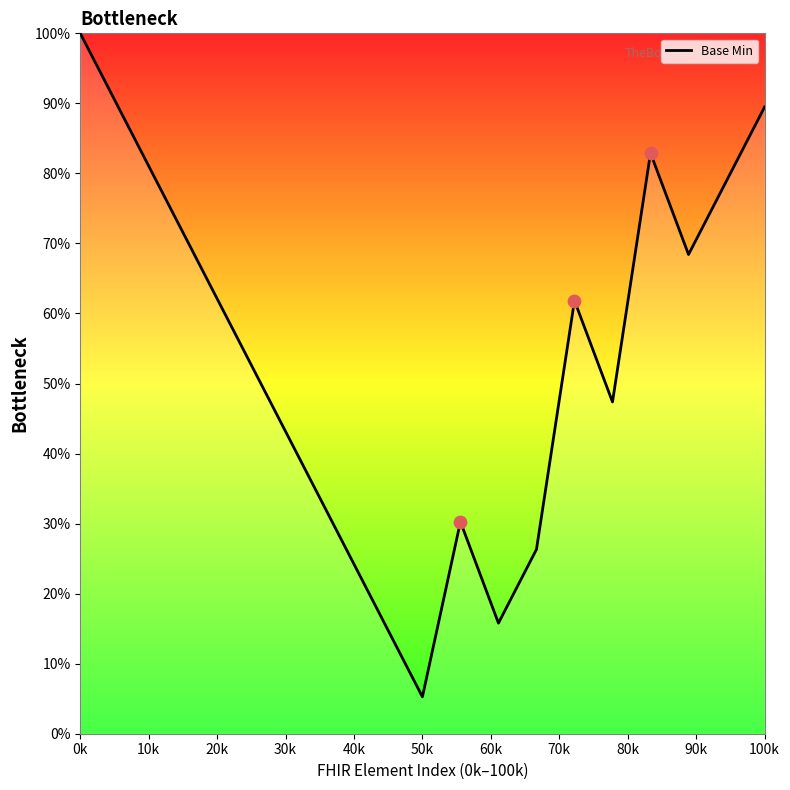

What is the greatest value displayed?

100.0